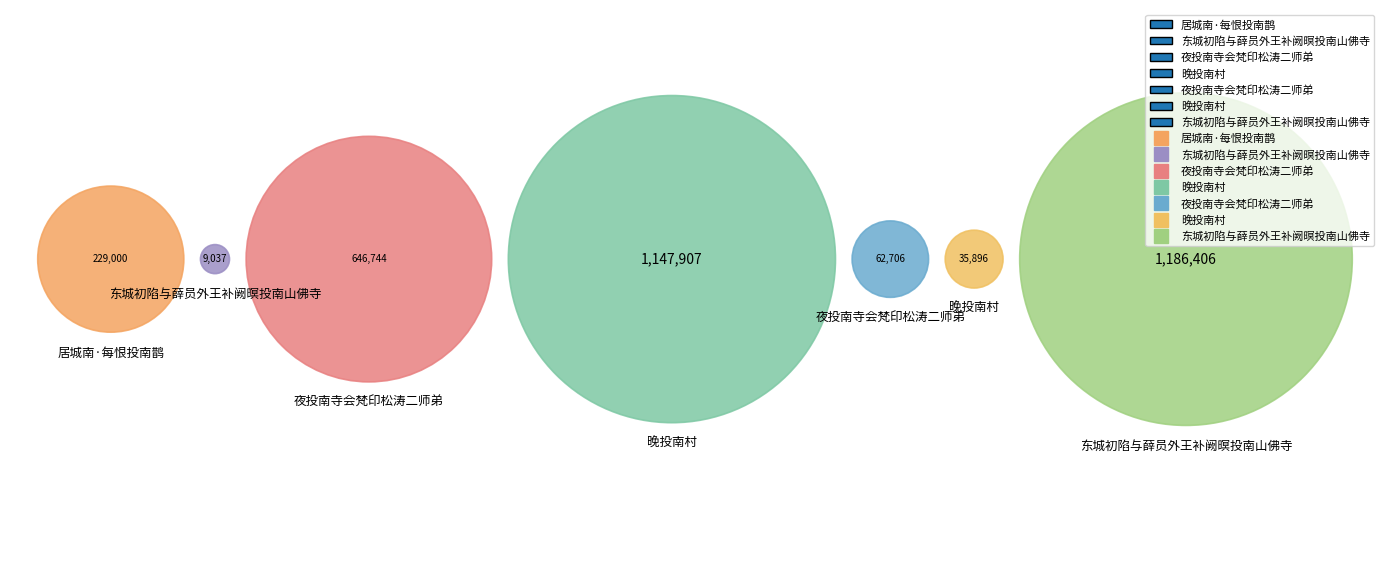

To the nearest percent, what is the difference between the 晚投南村 and 晚投南村 slice percentages?

34%